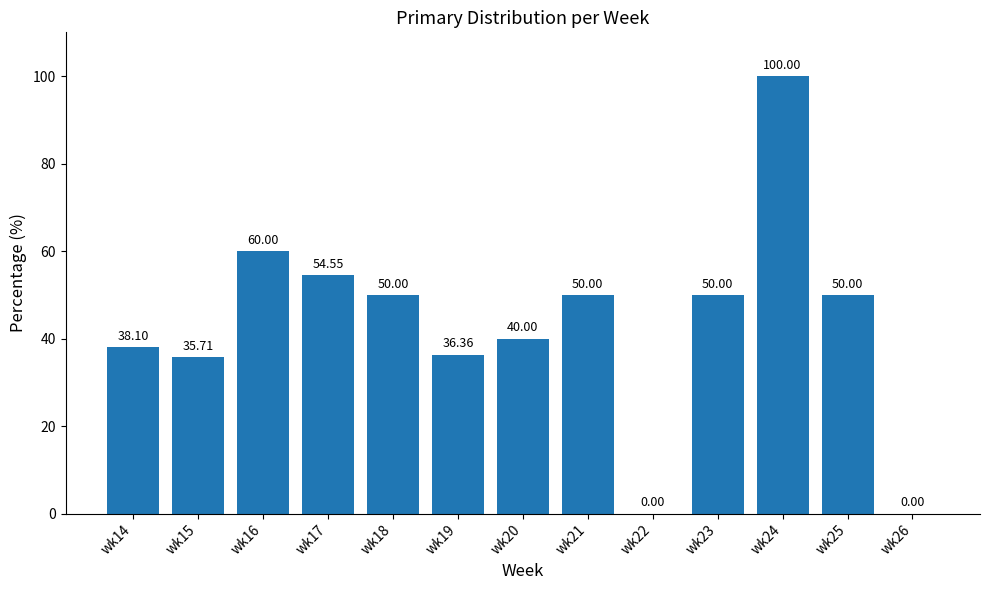

What is the sum of the values at wk25 and wk24?

150.0